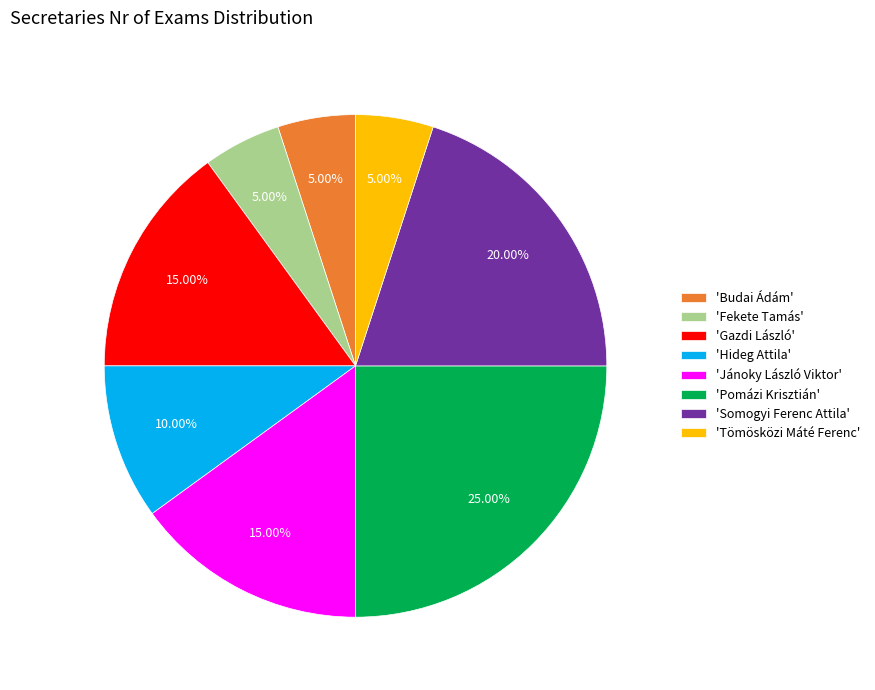

Count the number of slices in the pie.

8